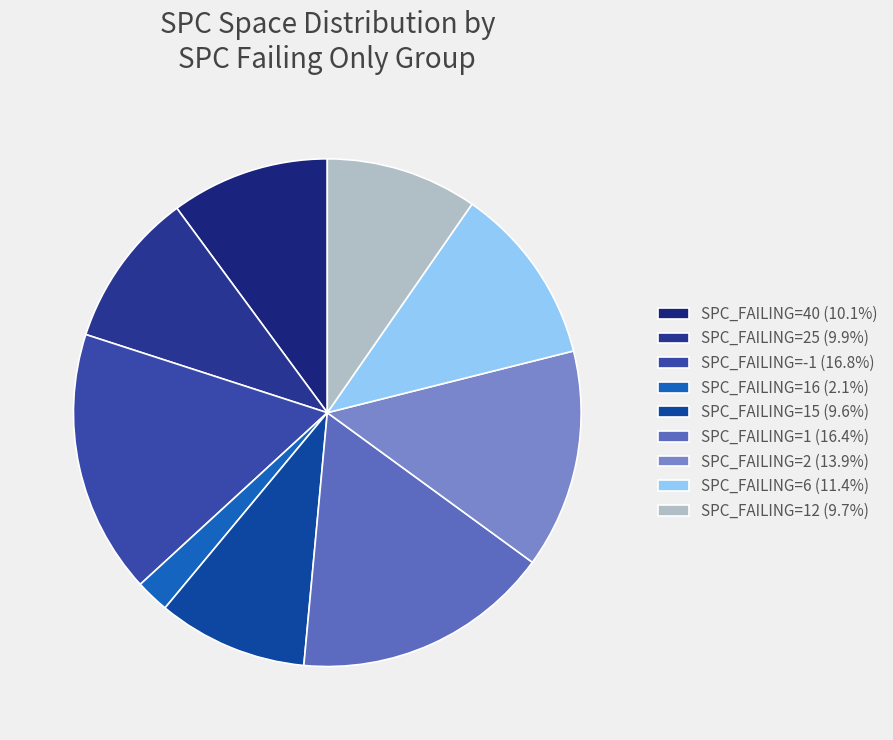

How many segments does this pie chart have?

9